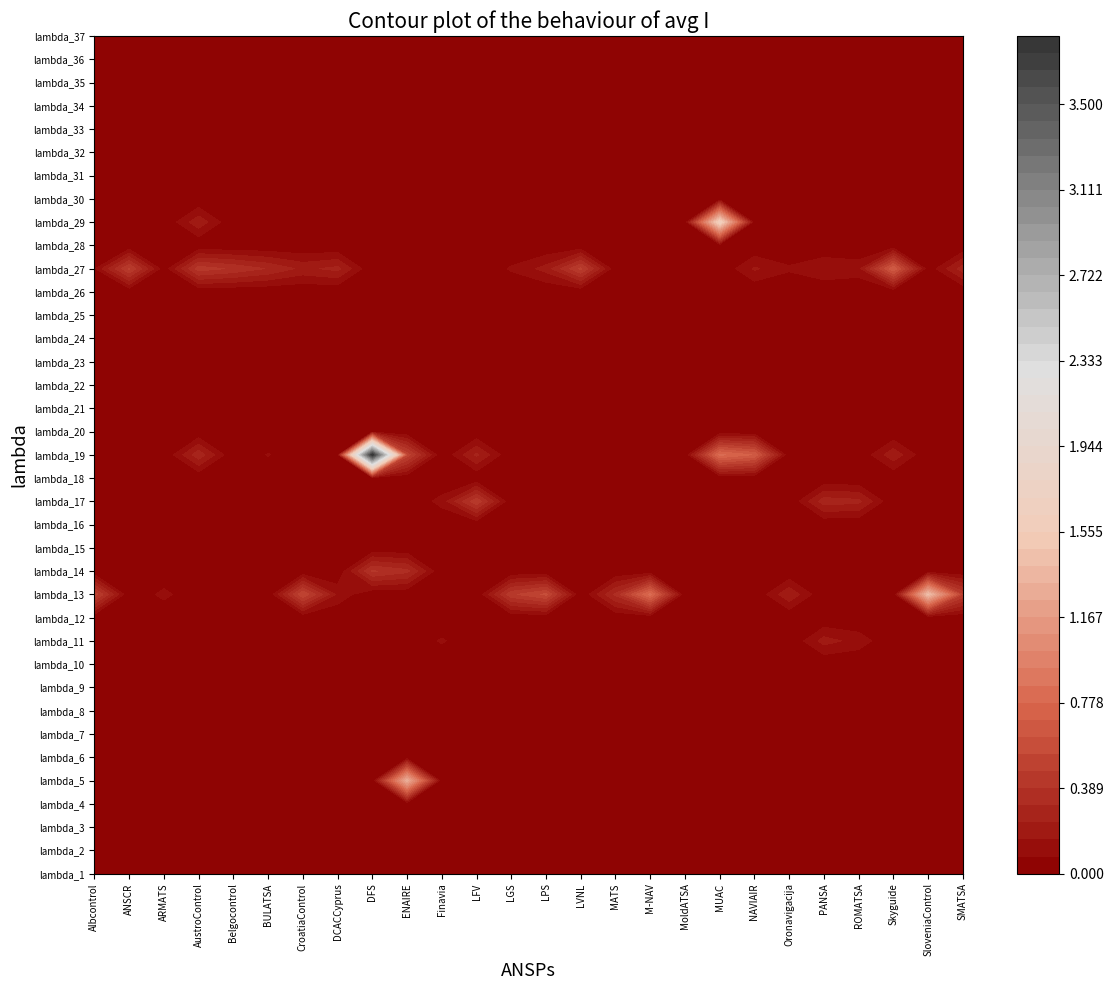

Is the value of Finavia at lambda_3 greater than the value of MATS at lambda_18?

No